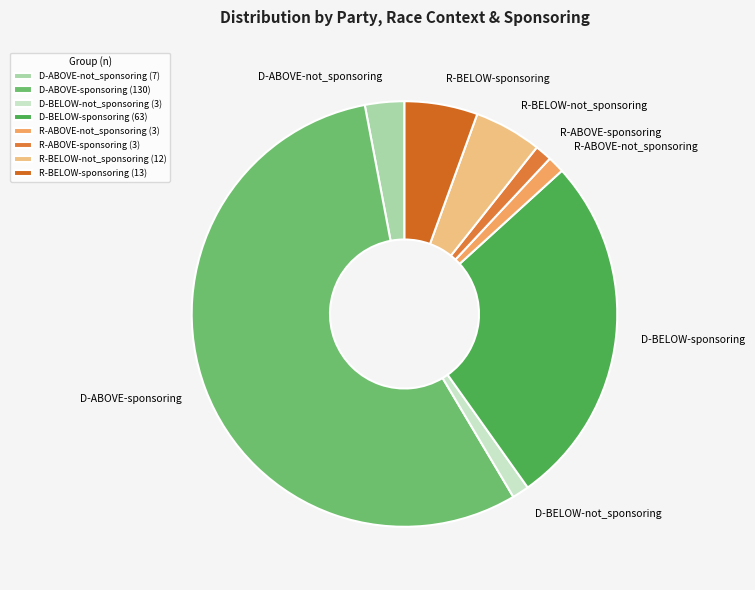

True or false: D-ABOVE-not_sponsoring accounts for 17% of the total.

False